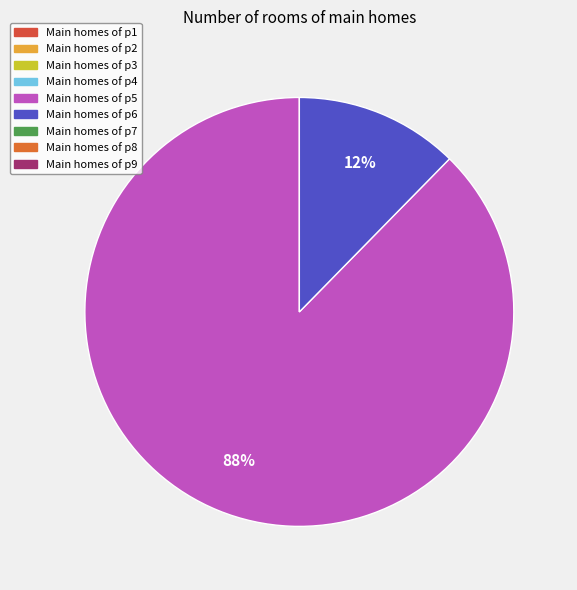

To the nearest percent, what is the average slice percentage?

50%